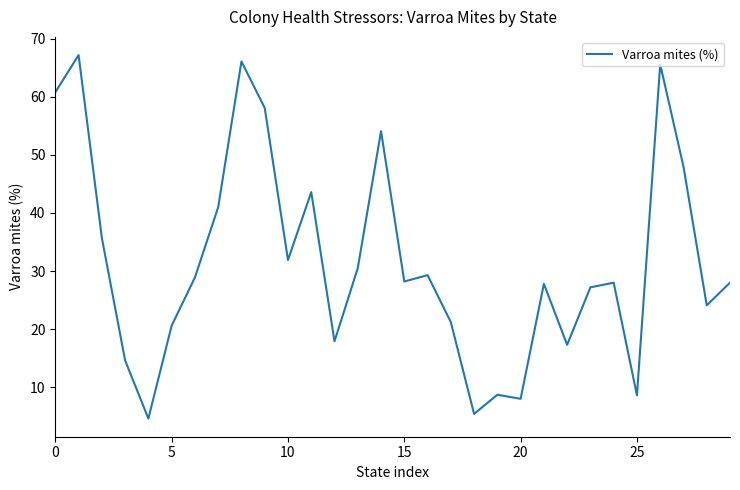

The chart shows a value of 13.2 at 5. True or false?

False